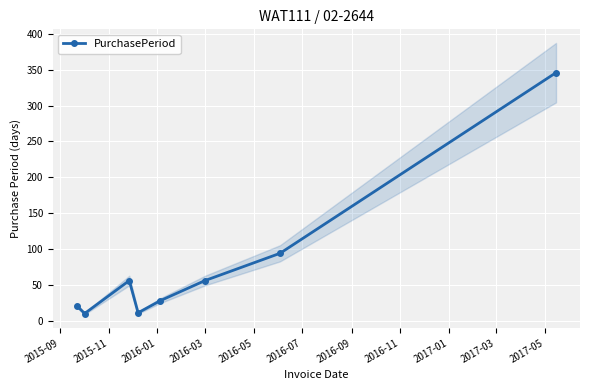

How many interior local peaks does the PurchasePeriod series have?

1